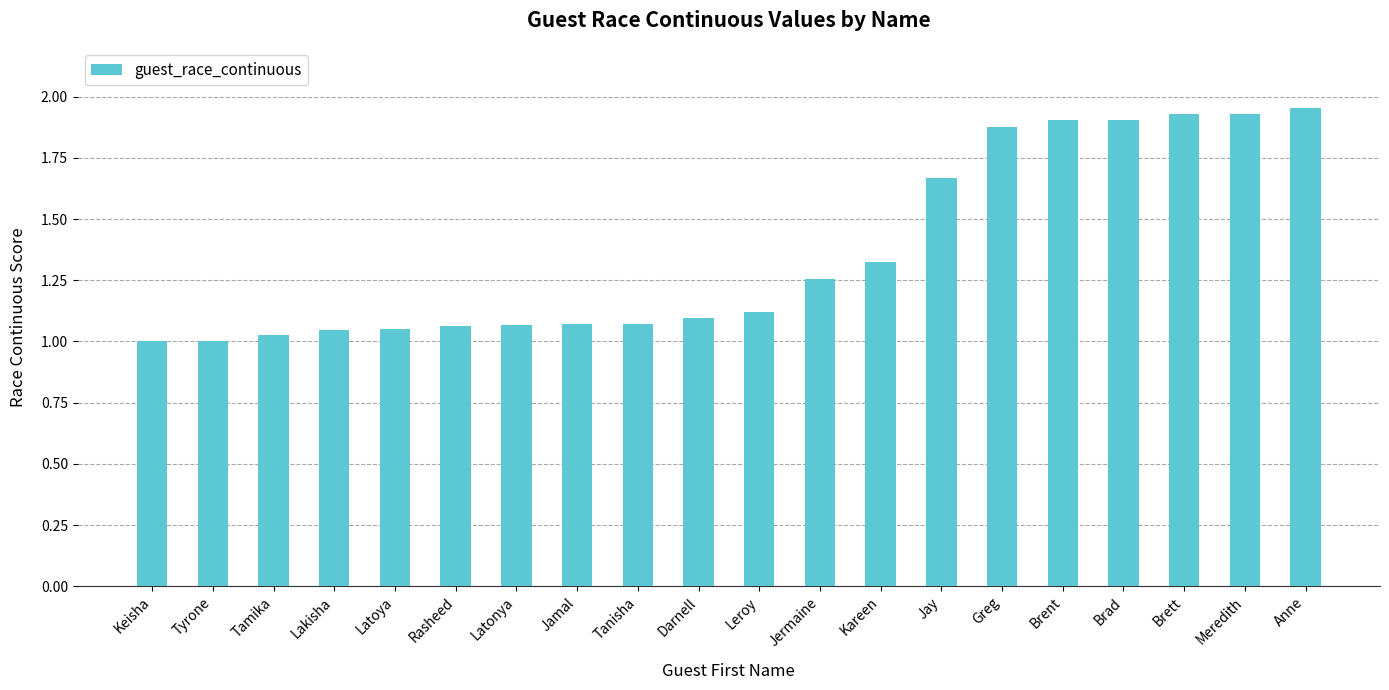

How many data points does each series have?

20